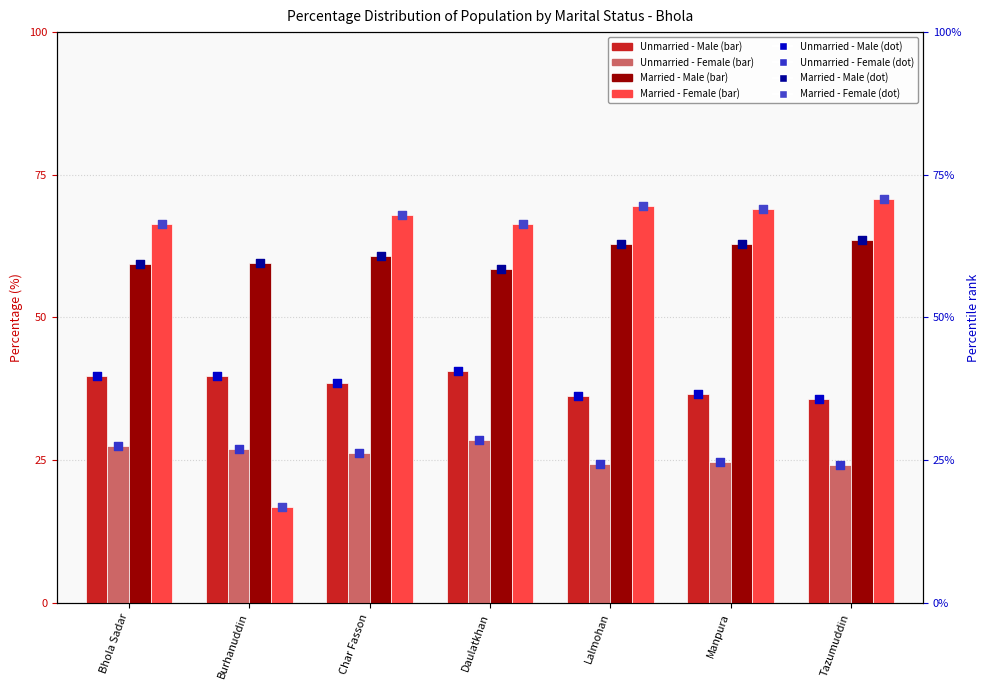

Which series has the widest spread of Y values?

Married - Female